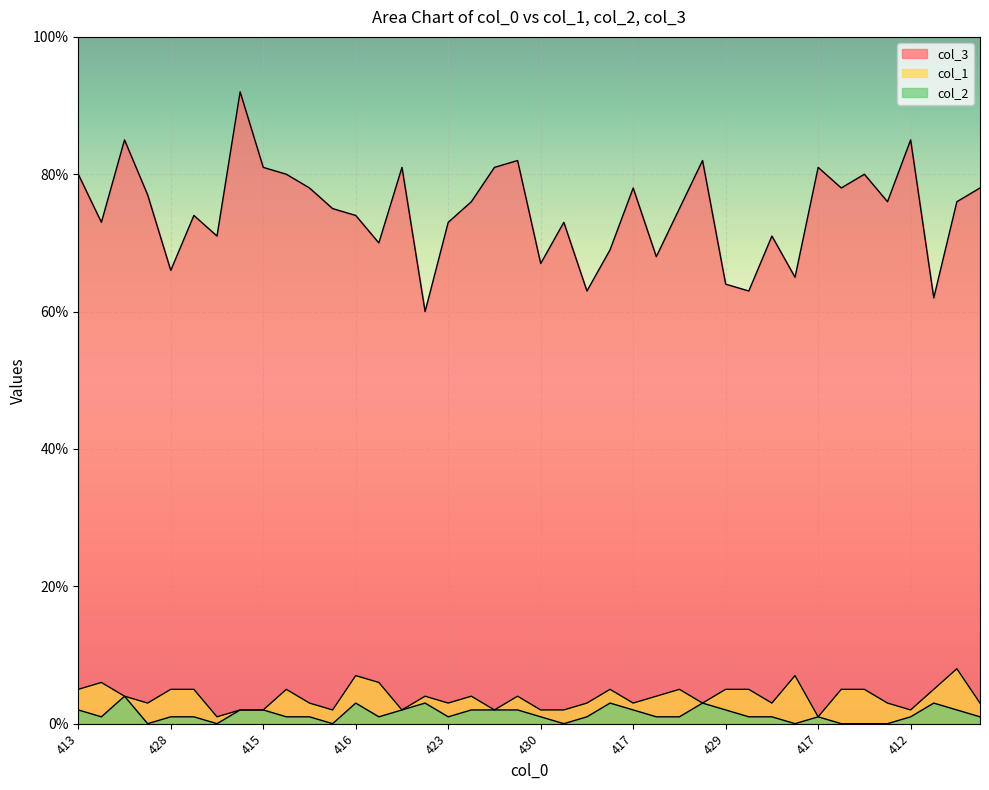

How many lines are shown in the chart?

3